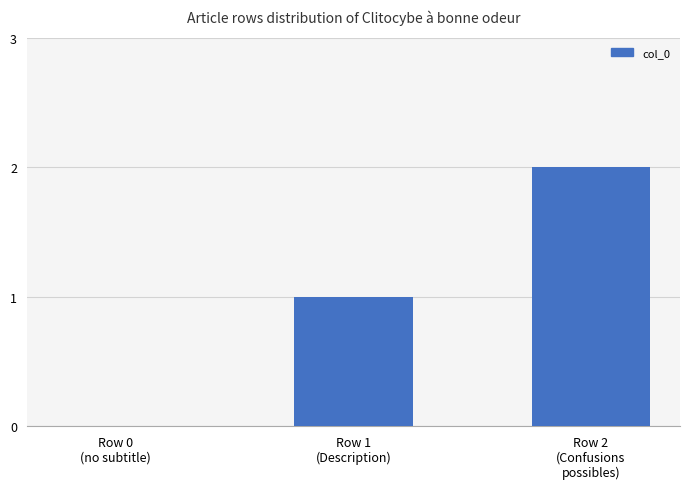

How many series are shown in this chart?

1